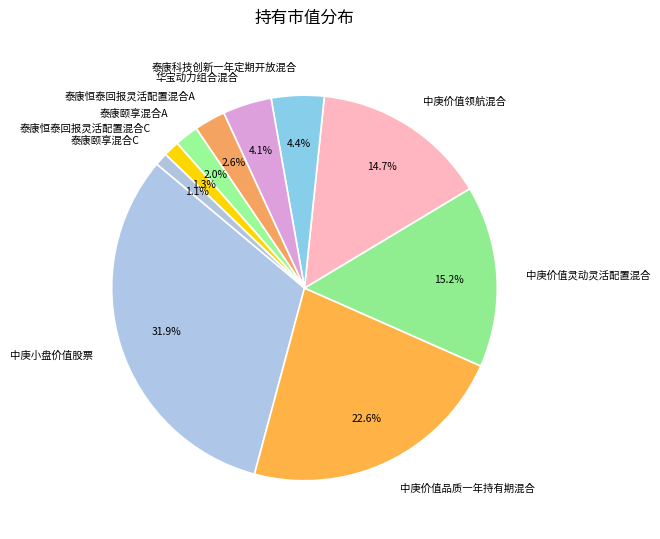

Does 泰康恒泰回报灵活配置混合C represent more than half of the total?

No